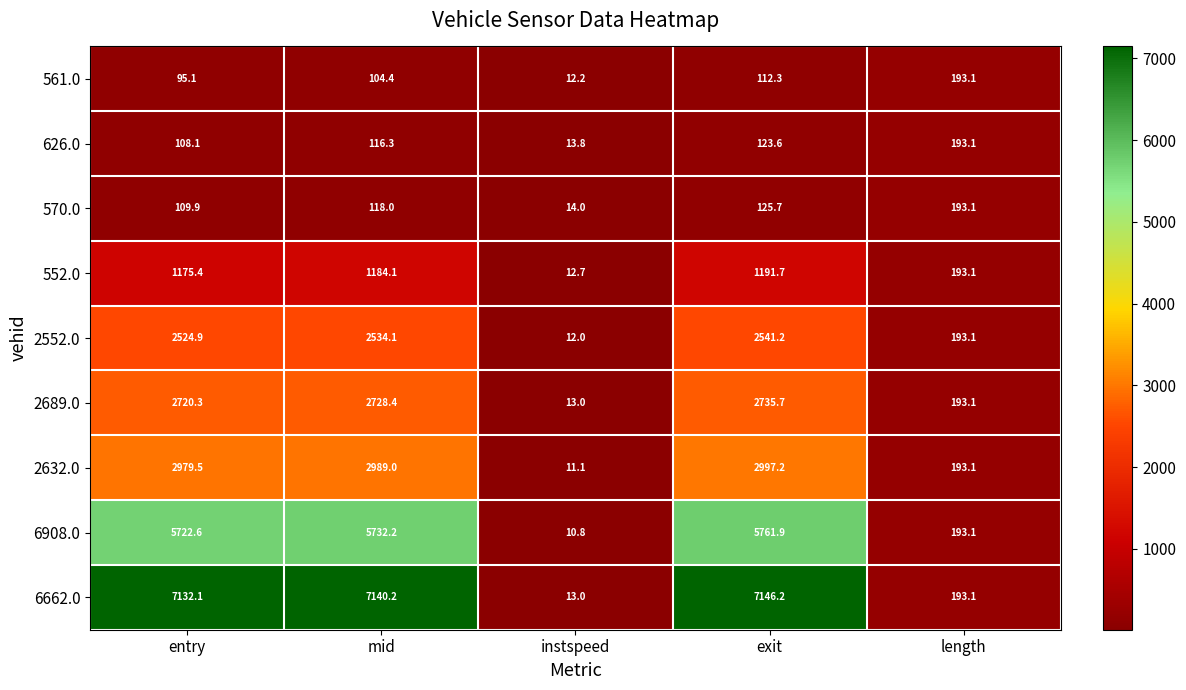

What is the sum of all 626.0 values?

554.9